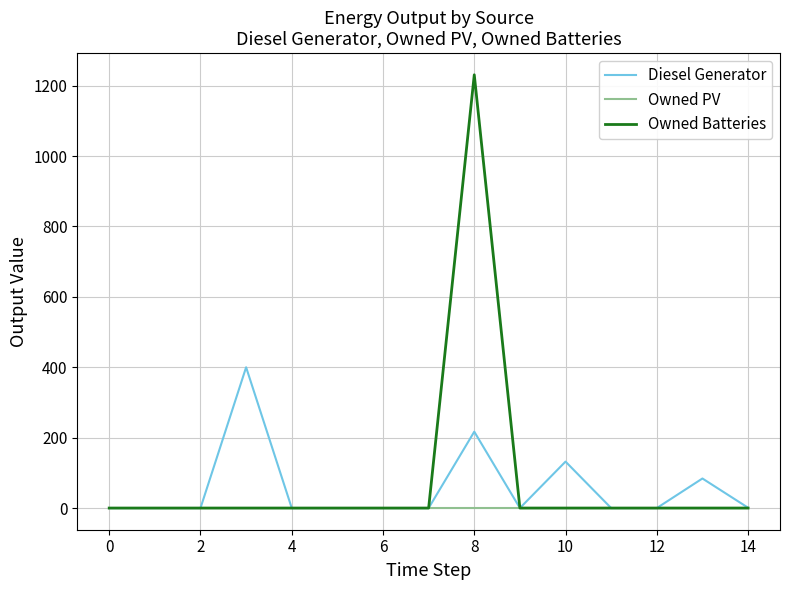

How many values in the Diesel Generator series exceed 0?

6